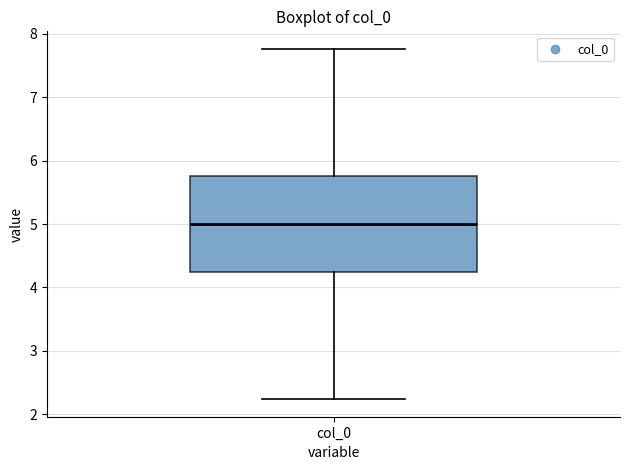

Read this box plot against the y-axis: the position of the median line, the range covered by the box, and the ends of both whiskers. The values are not printed on the chart, so give them approximately, as read against the axis.

median 5.0, box 4.2 to 5.8, whiskers 2.2 to 7.8